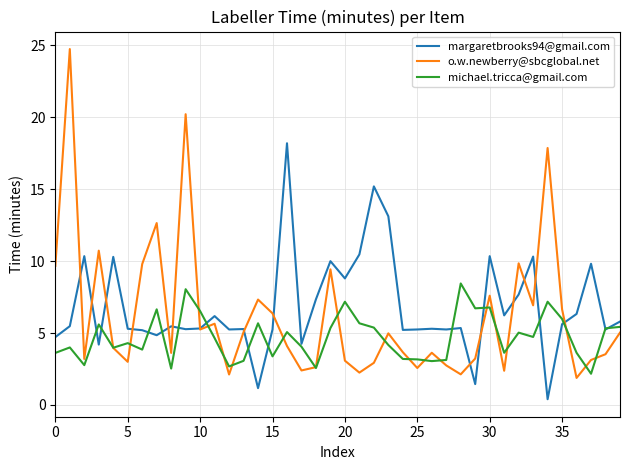

What is the highest value of the o.w.newberry@sbcglobal.net series?

24.8